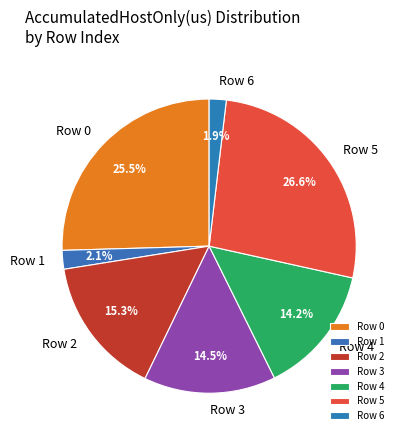

What percentage is the Row 5 slice, to the nearest percent?

27%